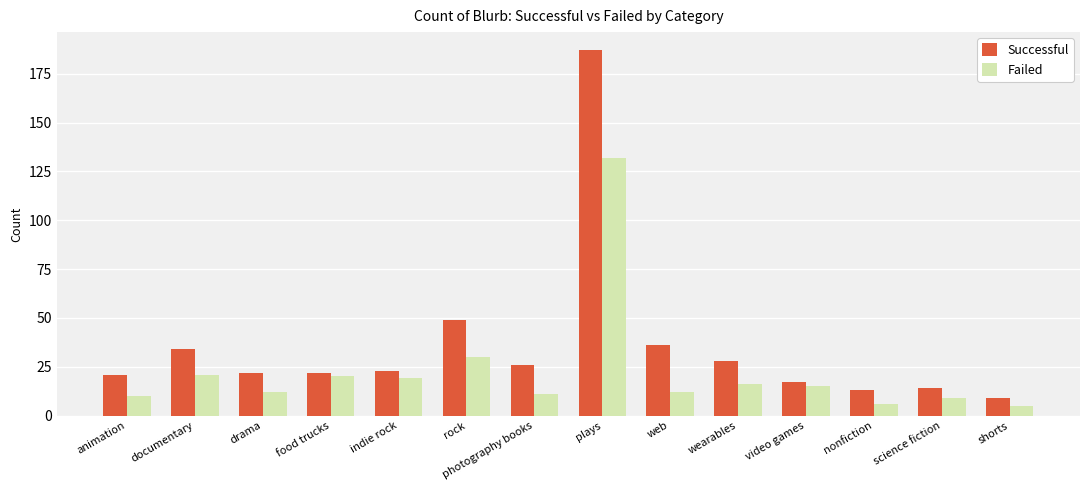

Rank the series at science fiction from highest to lowest value.

Successful, Failed